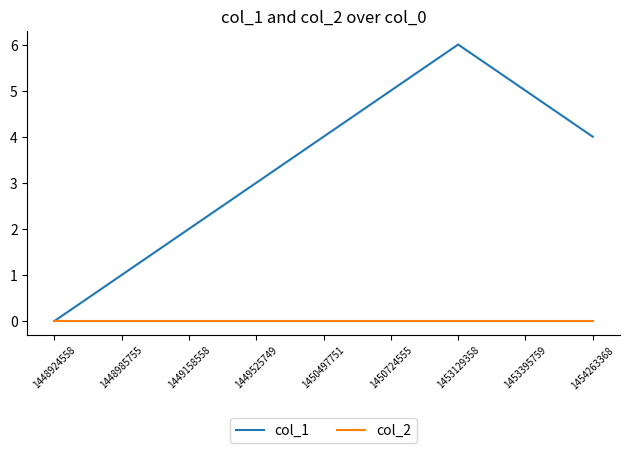

List the series in order of their peak value, lowest first.

col_2, col_1